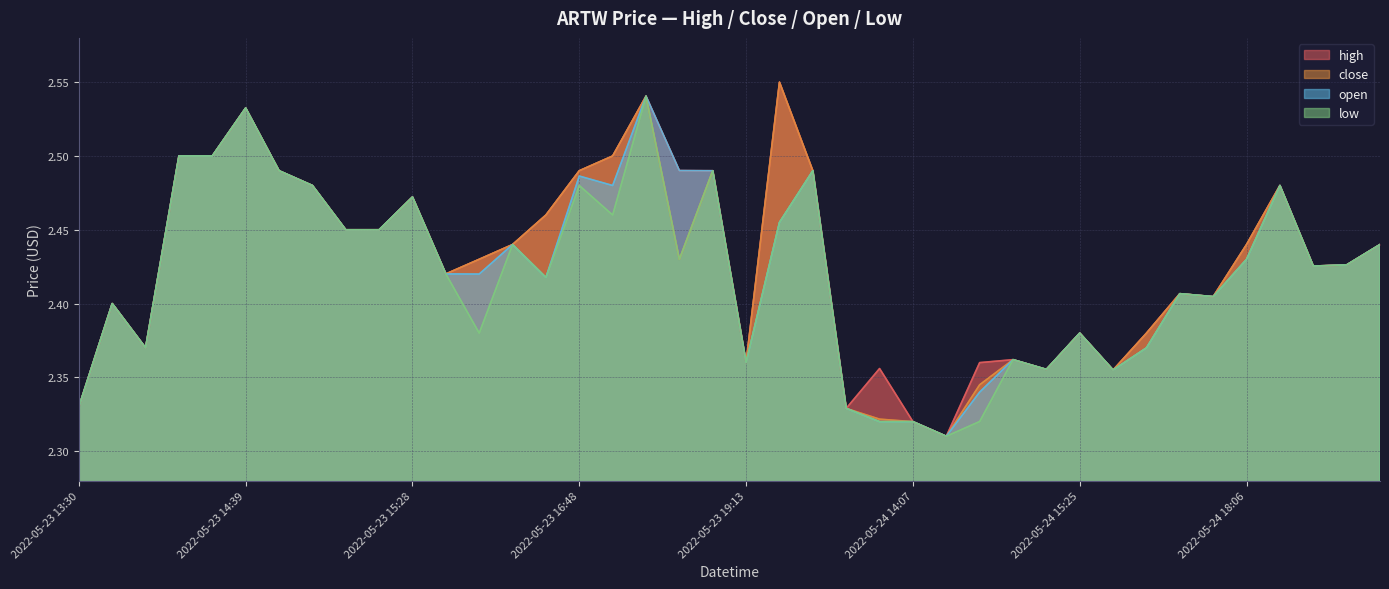

Which series has the largest total across all categories?

high